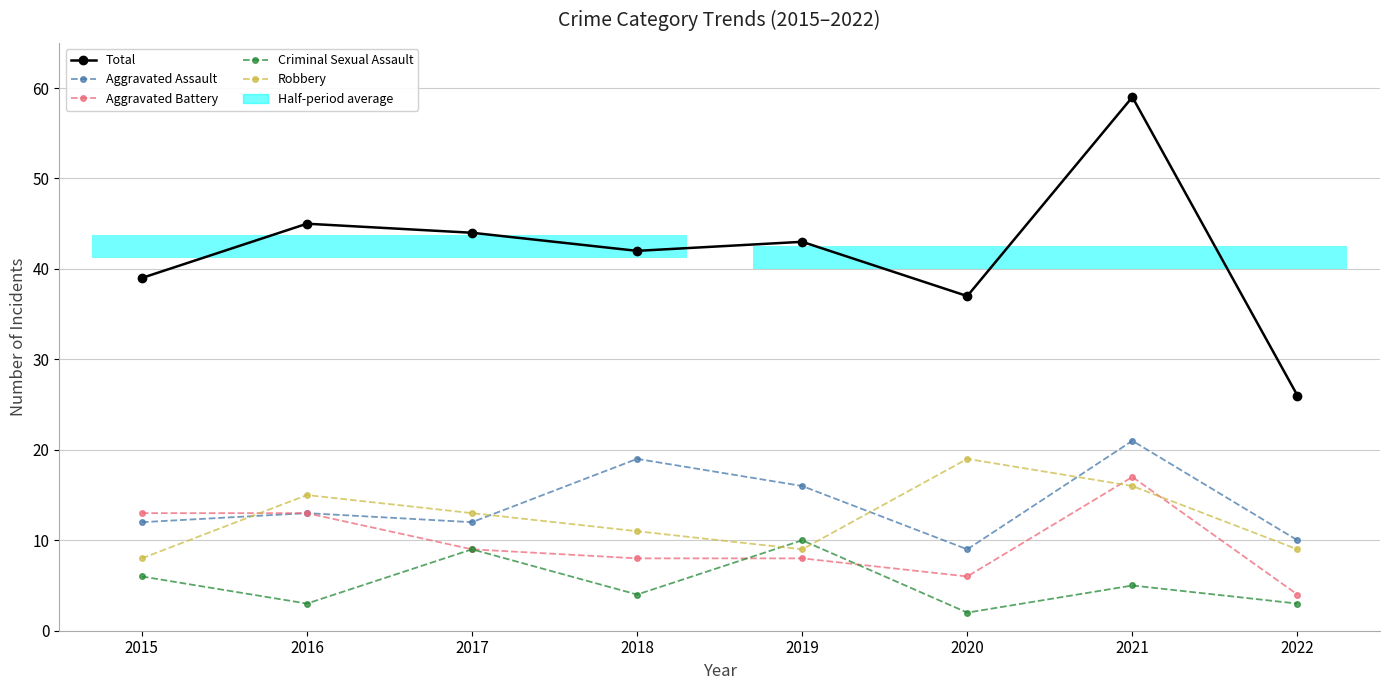

Rank the series at 2022 from highest to lowest value.

Total, Aggravated Assault, Robbery, Aggravated Battery, Criminal Sexual Assault